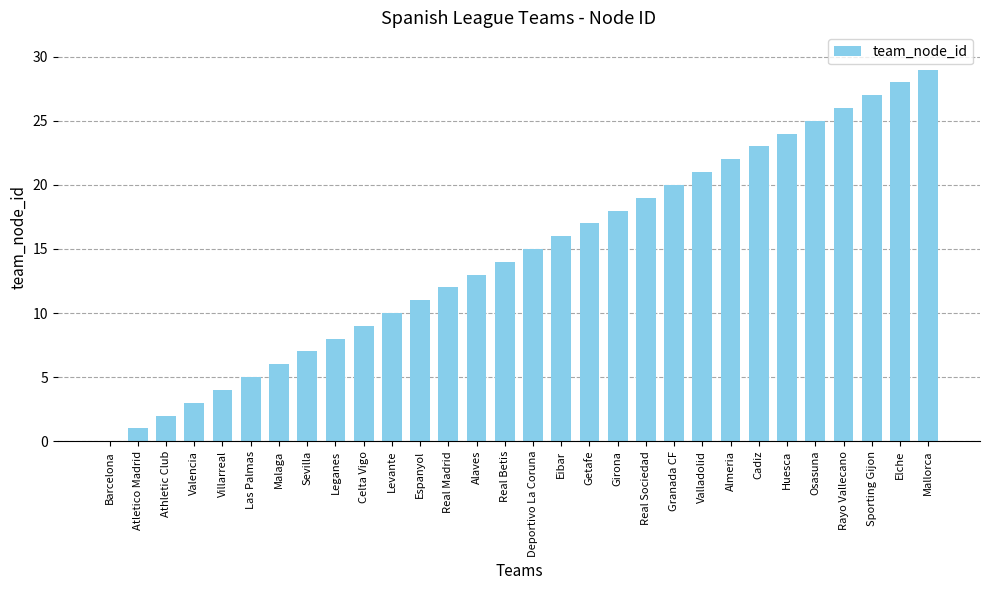

Reading left to right, what are all the values shown in this chart?

0	1	2	3	4	5	6	7	8	9	10	11	12	13	14	15	16	17	18	19	20	21	22	23	24	25	26	27	28	29